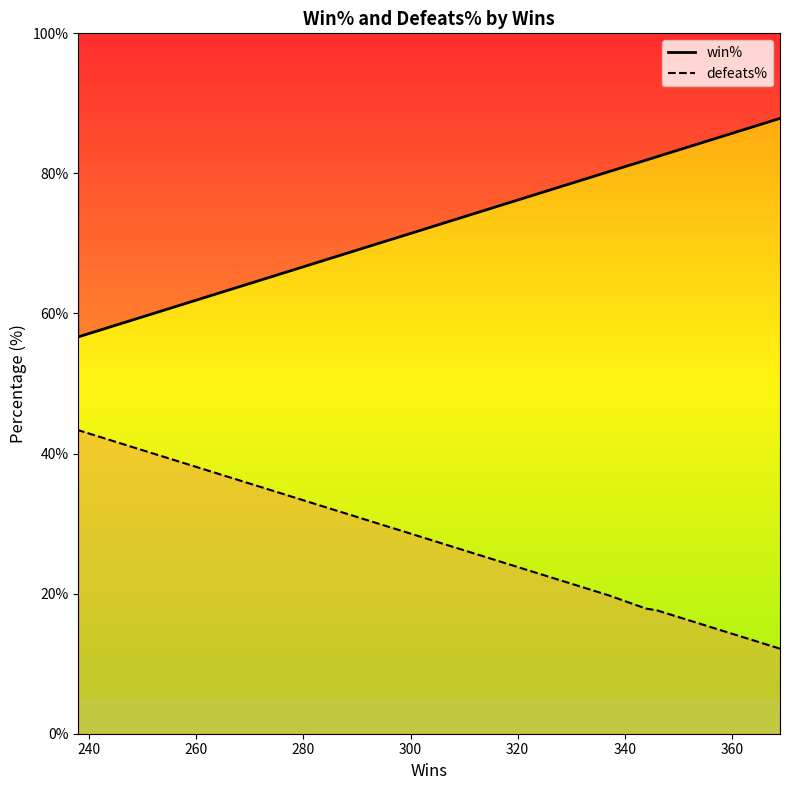

True or false: win% and defeats% cross at least once.

False